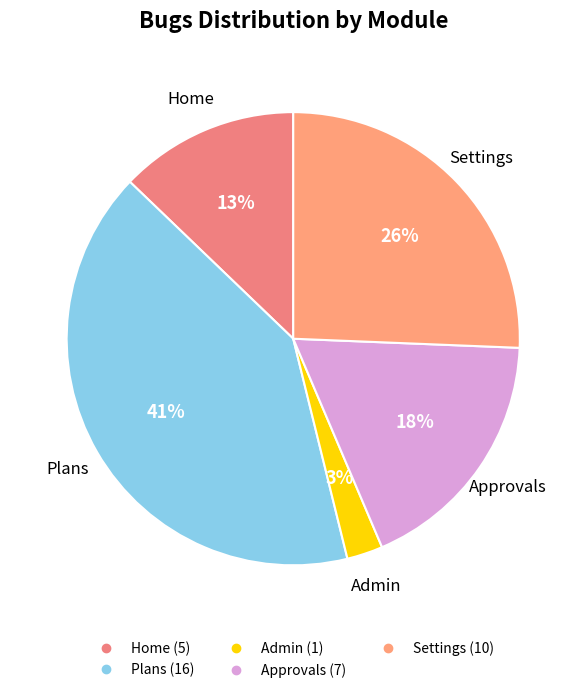

Is there a majority slice in this chart?

No